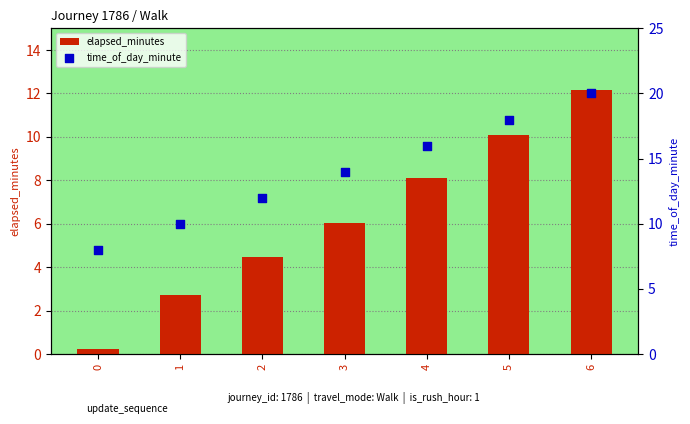

What is the total value across all series at 0?

8.2